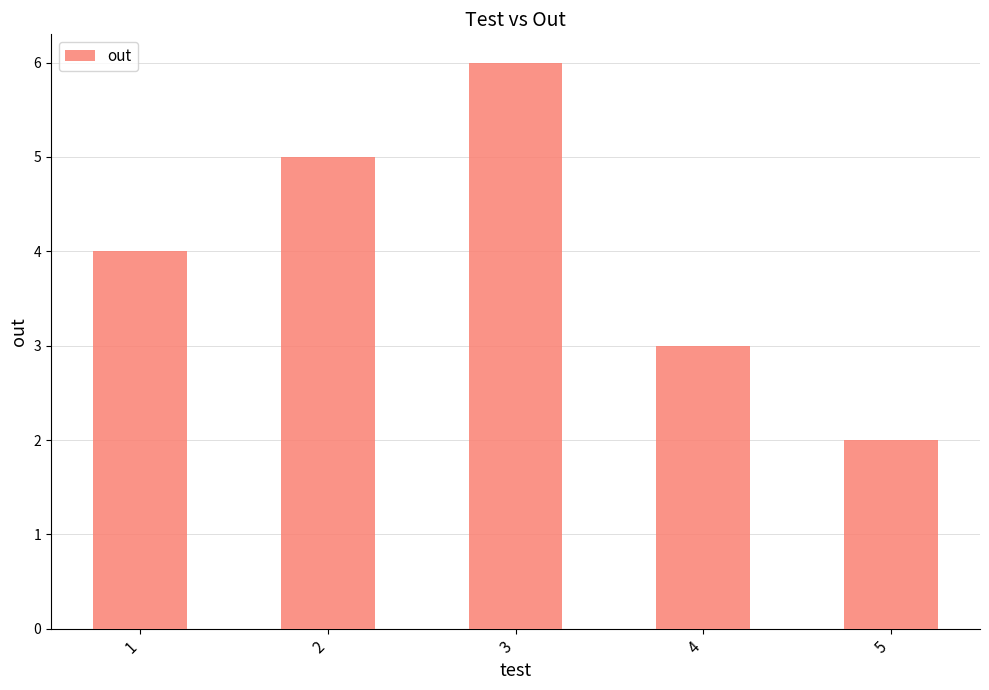

How many values are below 4?

2